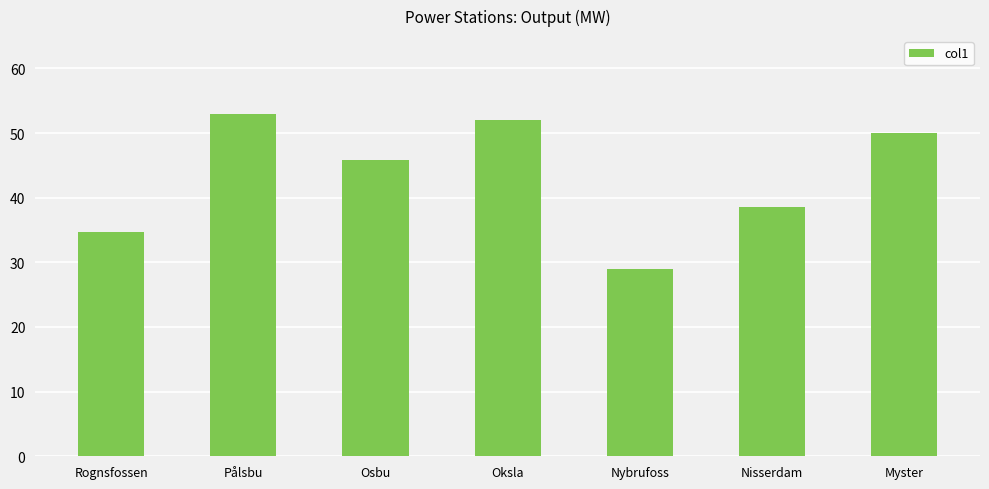

Count the number of values greater than 45.

4